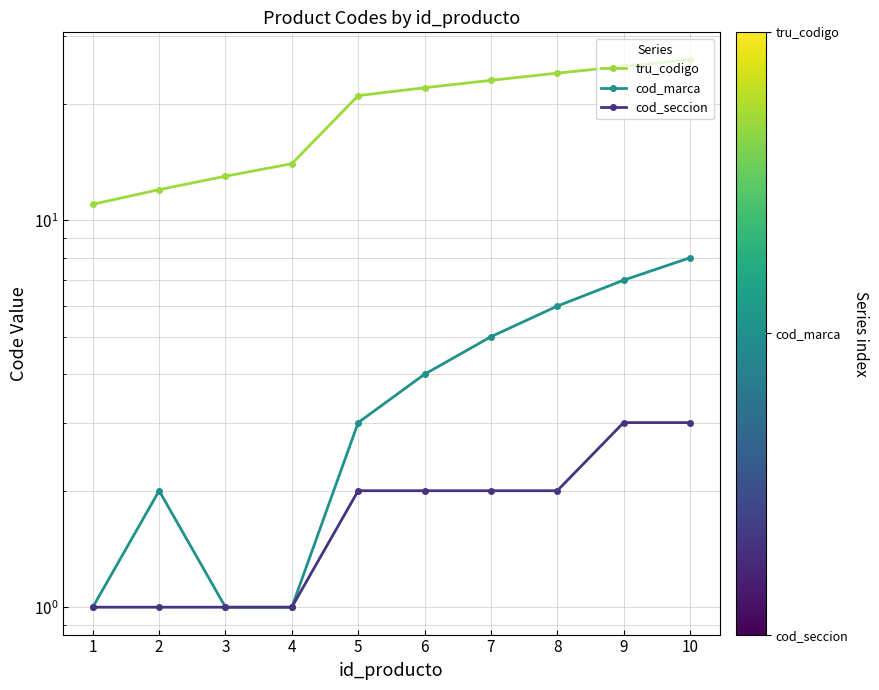

At which category is the sum across all series the highest?

10